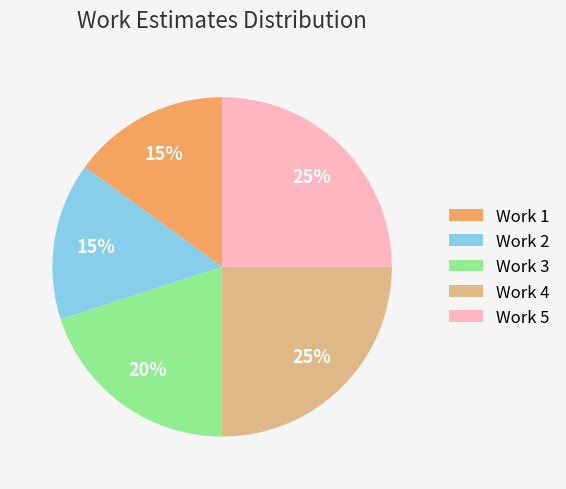

Is Work 2 the majority of the pie?

No